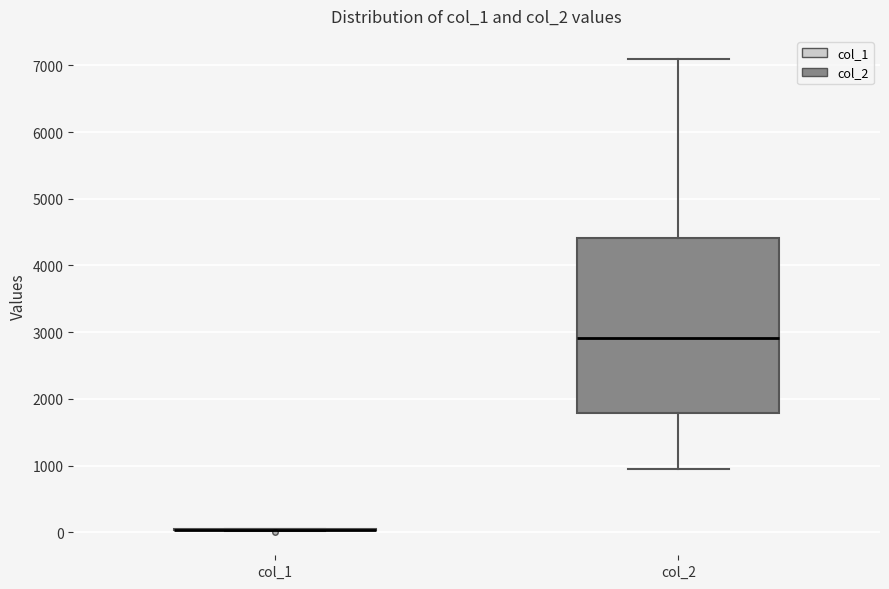

Reading left to right, transcribe this box plot: for each box, give where its median line is, the range the box spans, and where its two whiskers end, as read against the y-axis. The values are not printed on the chart, so give them approximately, as read against the axis.

col_1: box collapsed to a line at 0, whiskers 0 to 100
col_2: median 2900, box 1800 to 4400, whiskers 900 to 7100